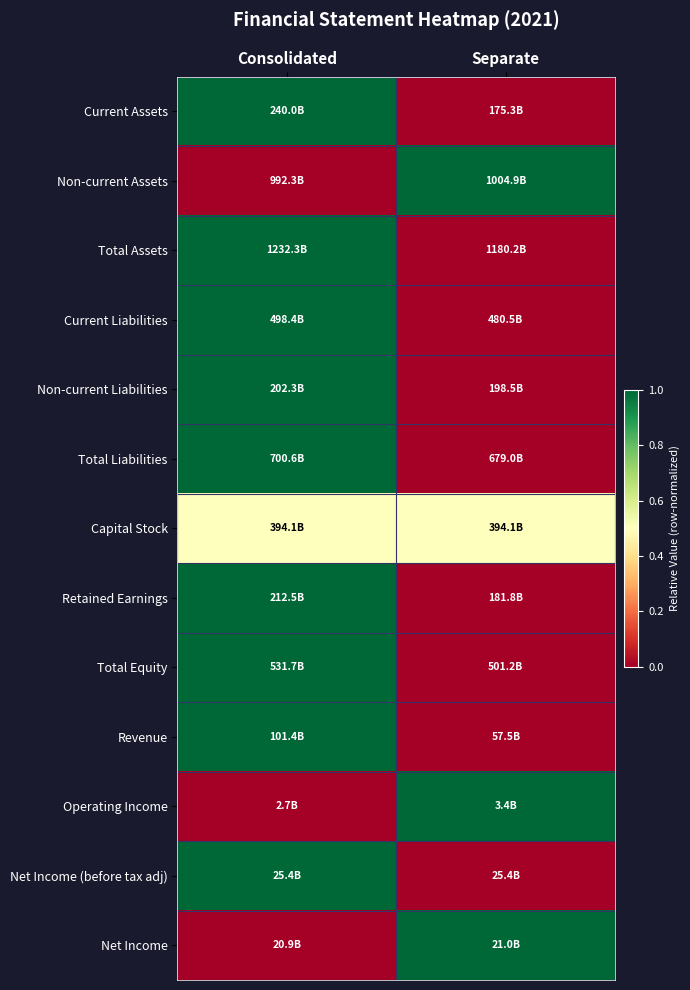

How many categories are shown in the chart?

2